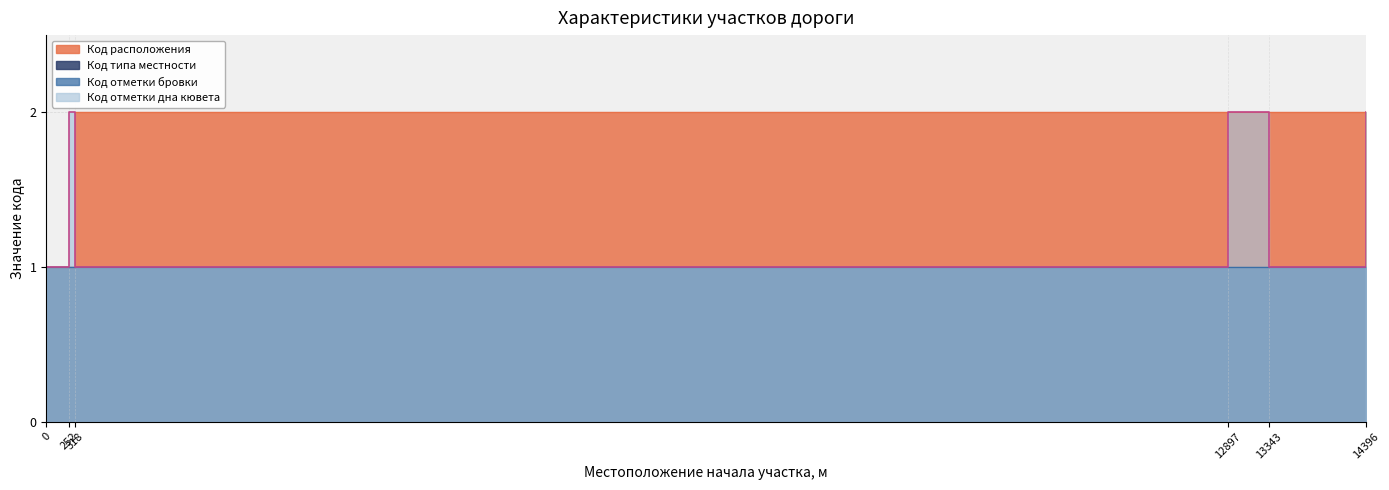

What is the total value across all series at 252?

3